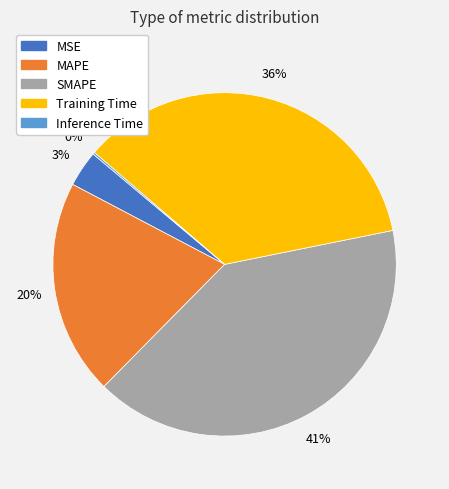

Is it true that Training Time is 24% of the pie?

False